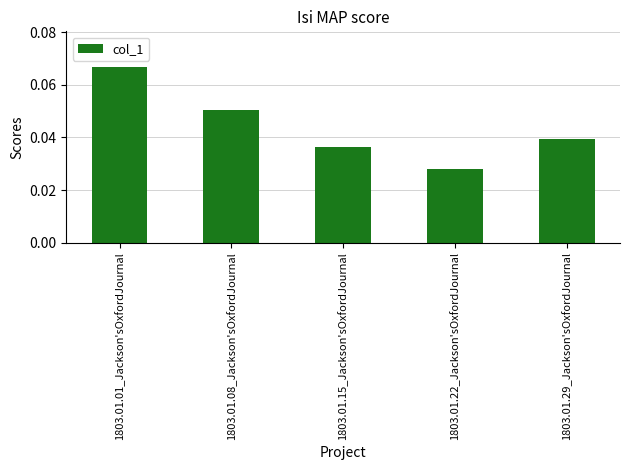

The value at 1803.01.01_Jackson'sOxfordJournal is 0.0. True or false?

False